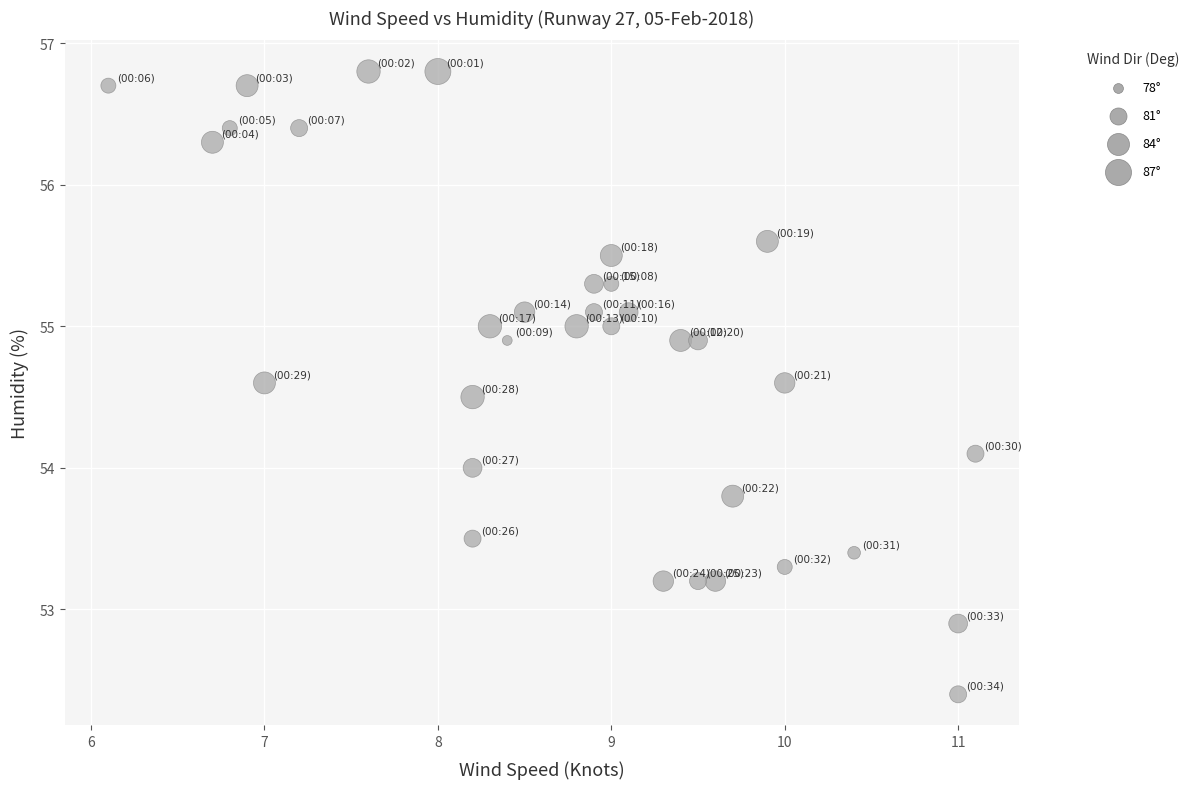

What is the range of X values (max minus min)?

5.0